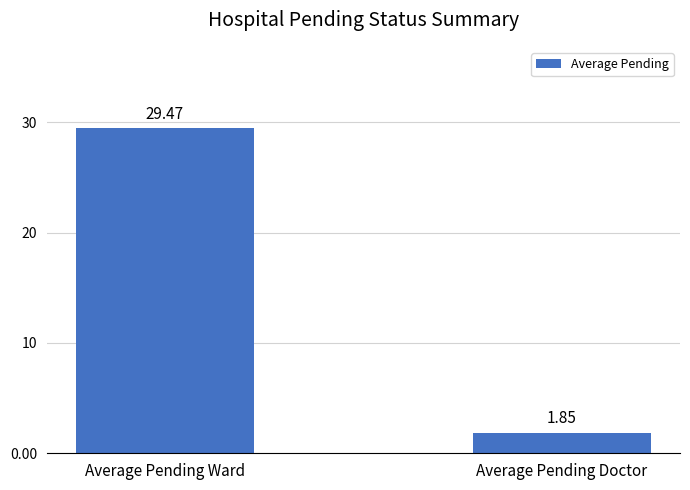

Which category has the highest value across all series?

Average Pending Ward